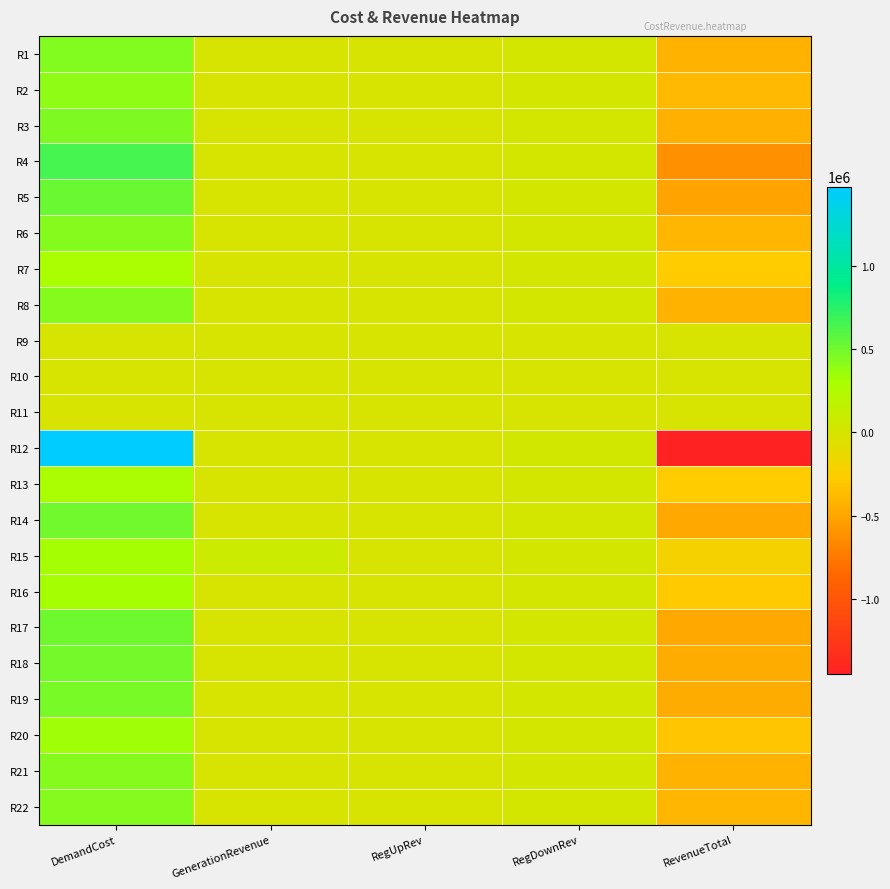

What is the difference between the highest and lowest values at GenerationRevenue?

75400.0